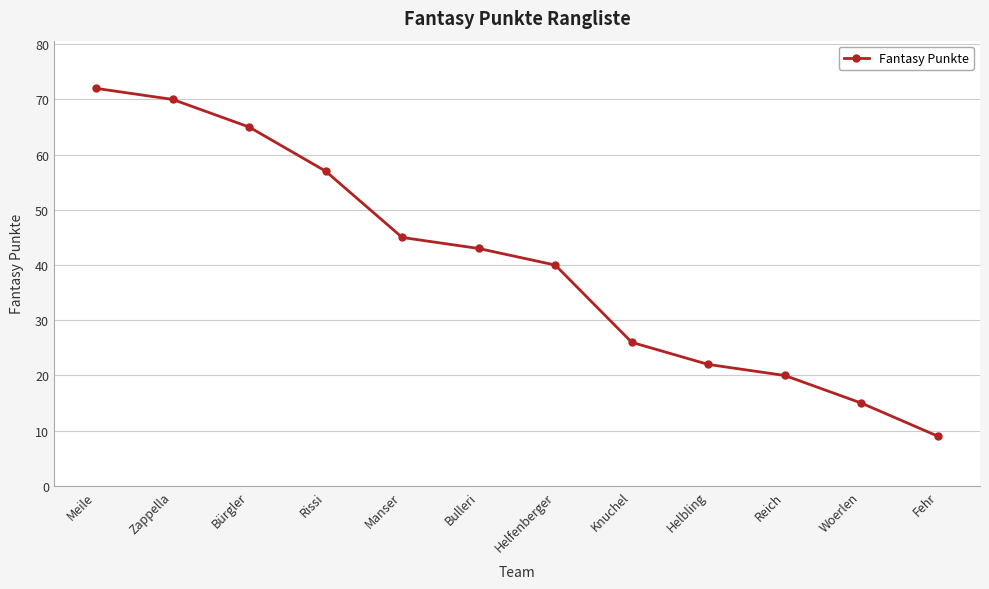

What is the label of the 9th point from the left?

Helbling